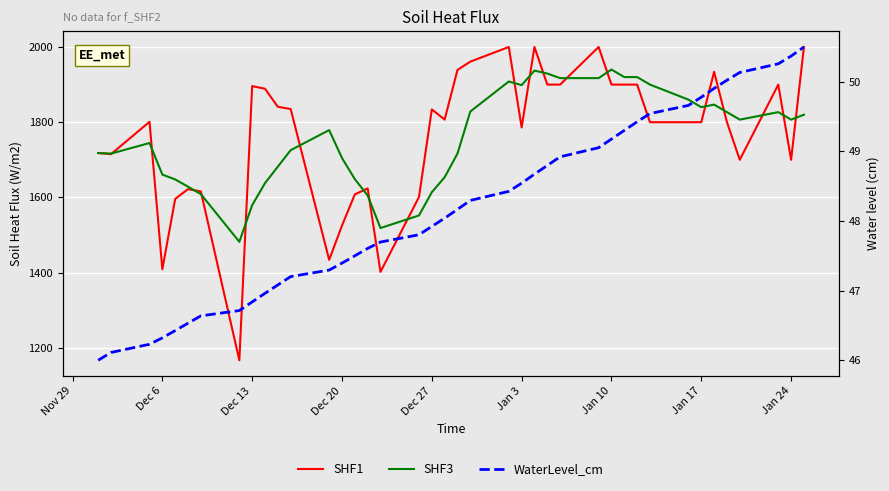

What is the value of the SHF3 point at the 26th from the left?

1929.4